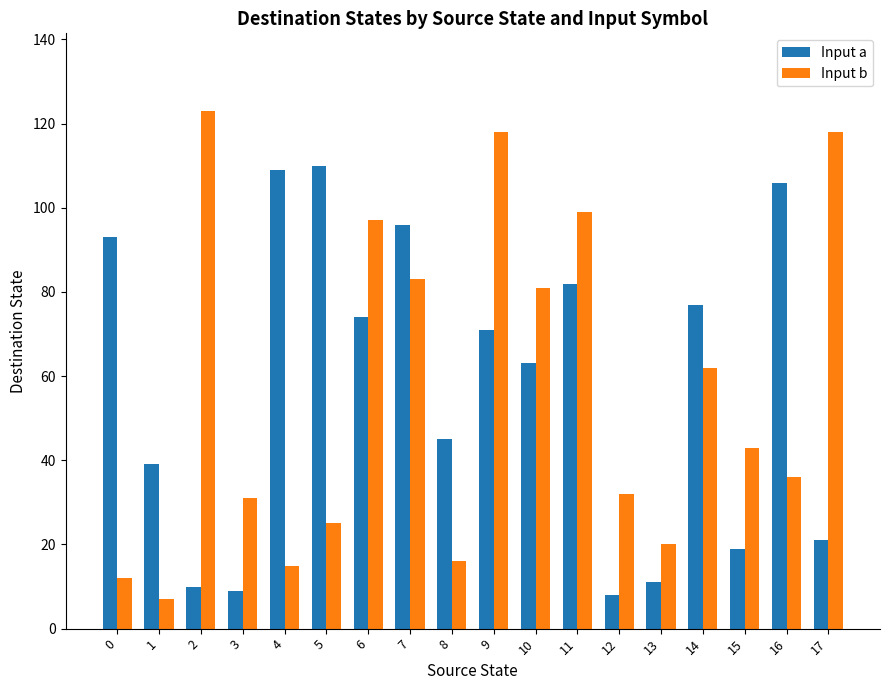

How many data points does each series have?

18